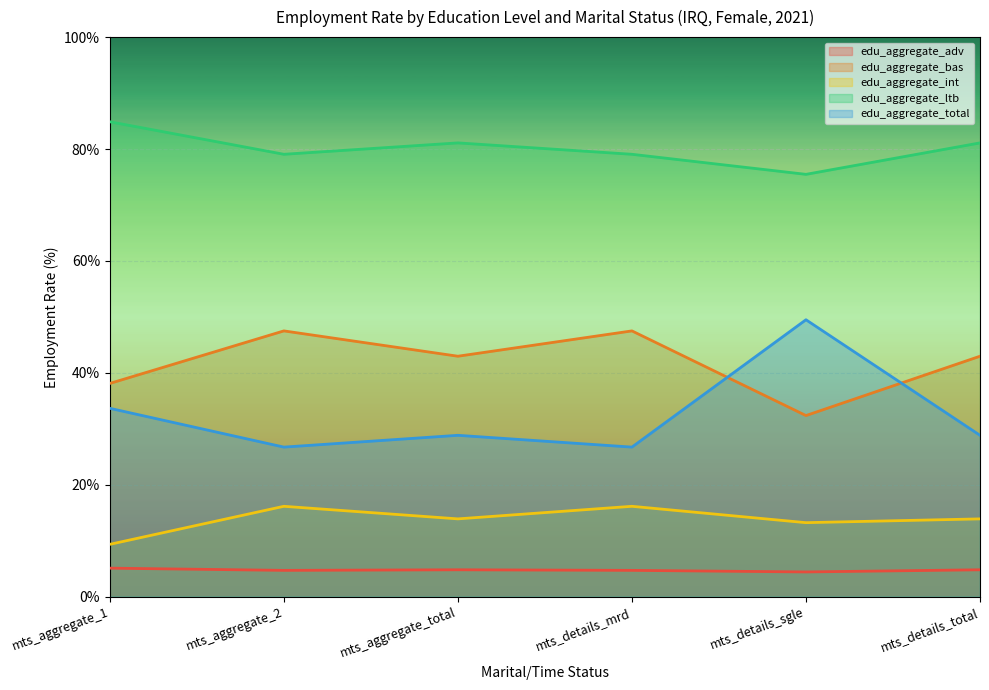

Which series has the largest total across all categories?

edu_aggregate_ltb